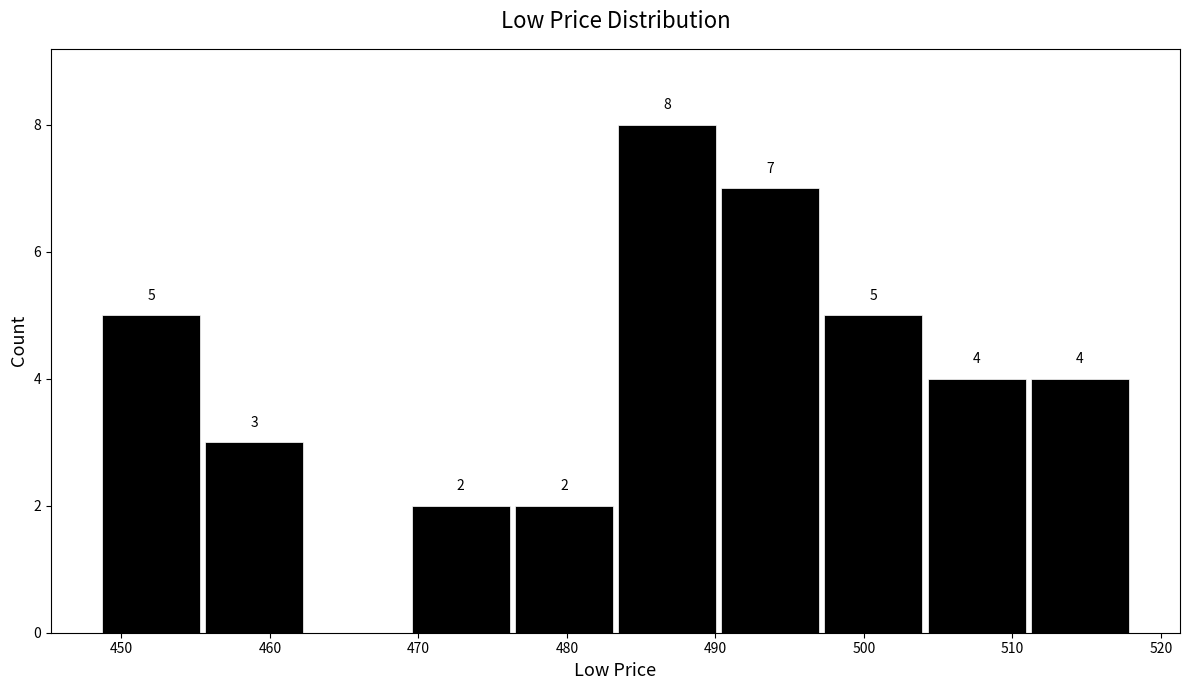

Over which range of the x-axis is the bar tallest?

483 to 490